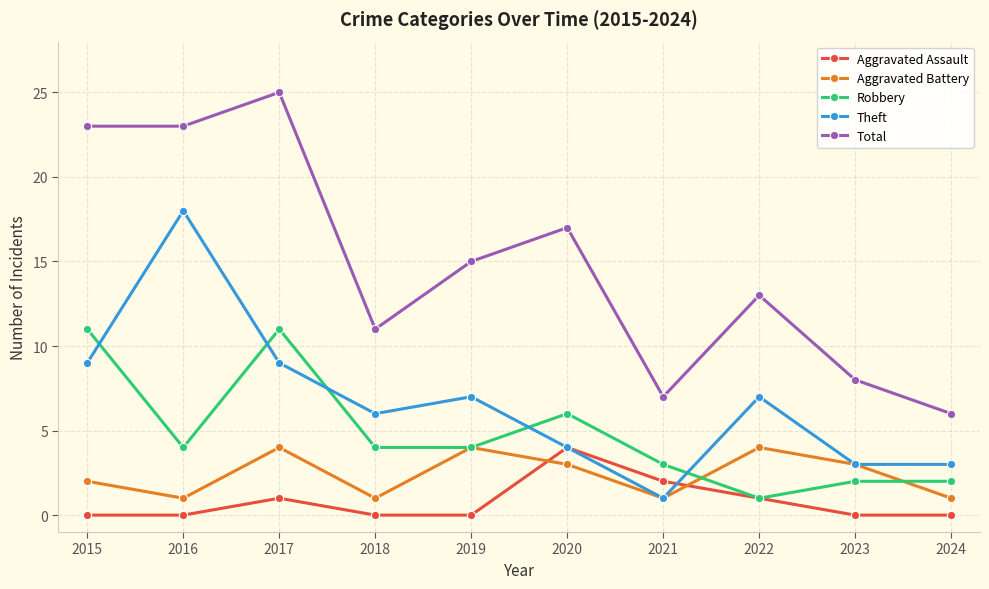

What is the average value of the Aggravated Battery series?

2